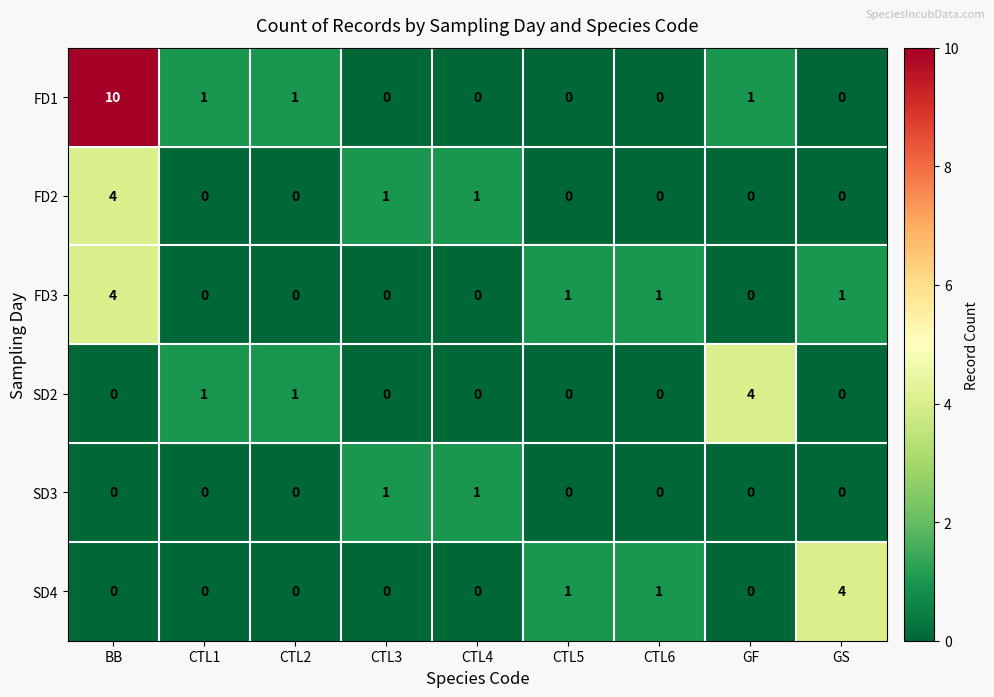

What is the sum of all SD4 values?

6